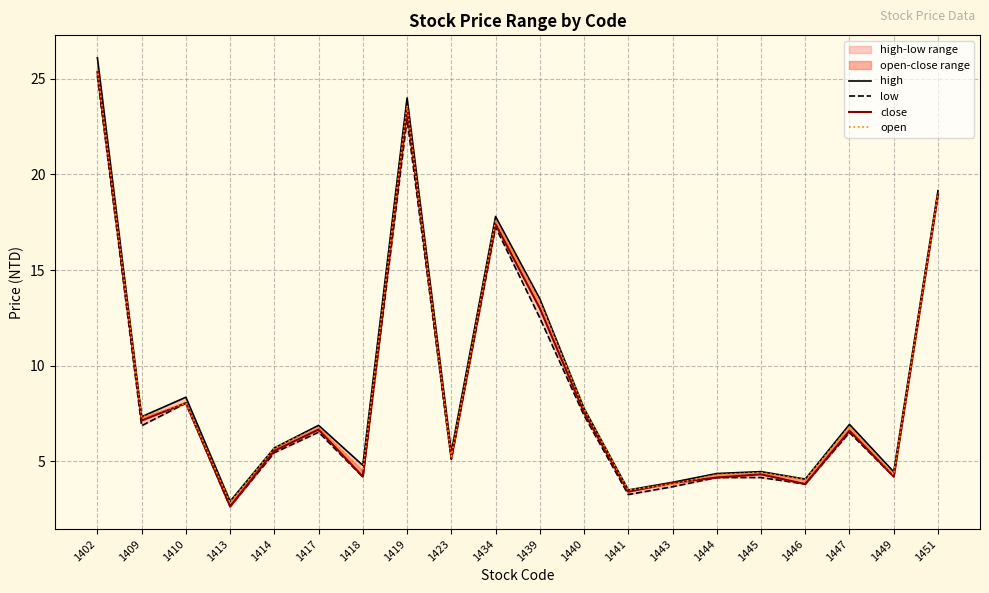

What is the greatest value displayed?

26.1